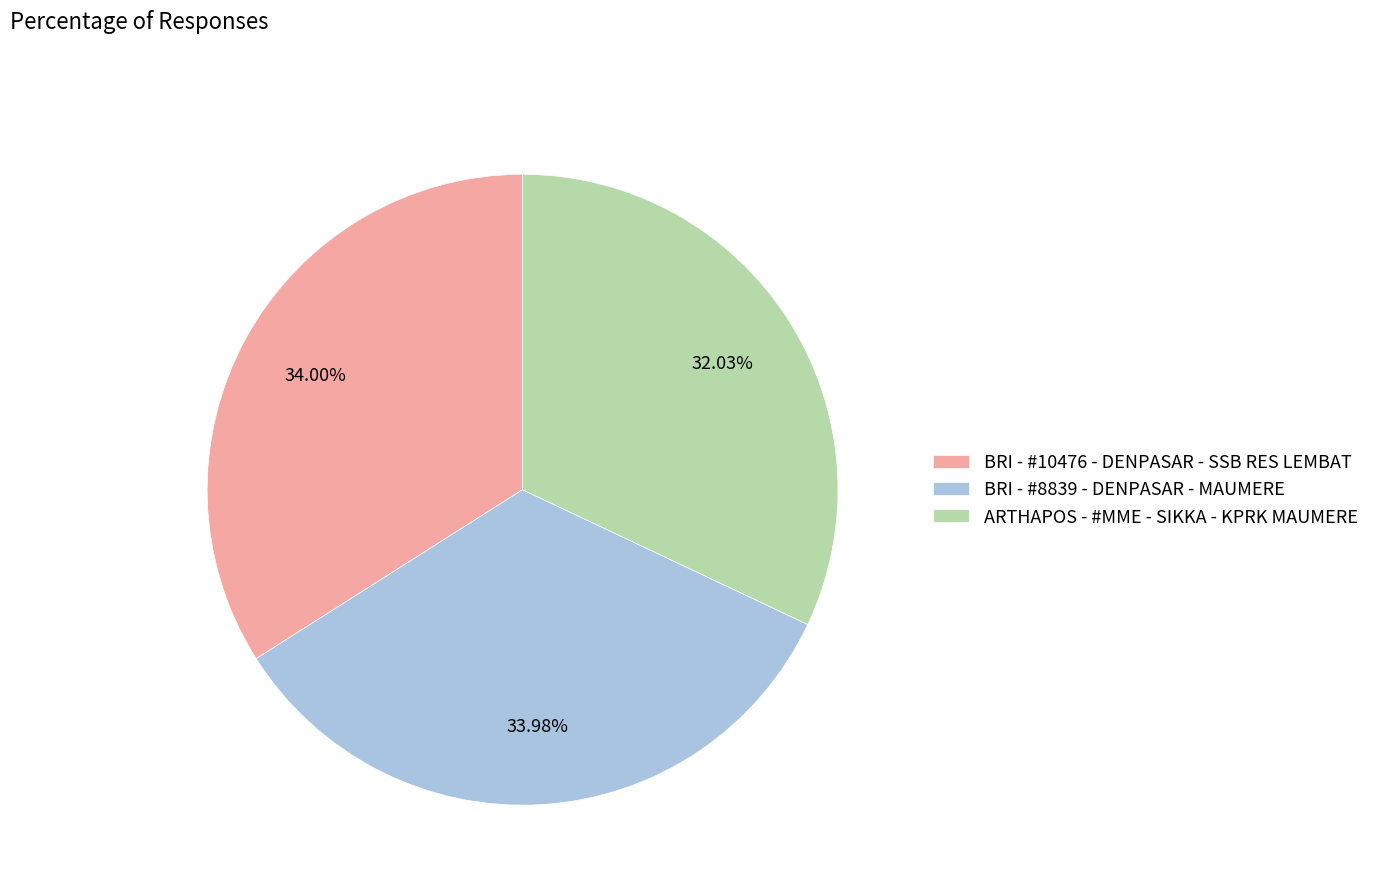

What percentage is the ARTHAPOS - #MME - SIKKA - KPRK MAUMERE slice, to the nearest percent?

32%